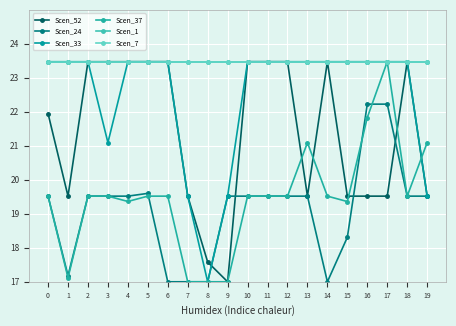

Which category has the lowest value in the Scen_33 series?

8